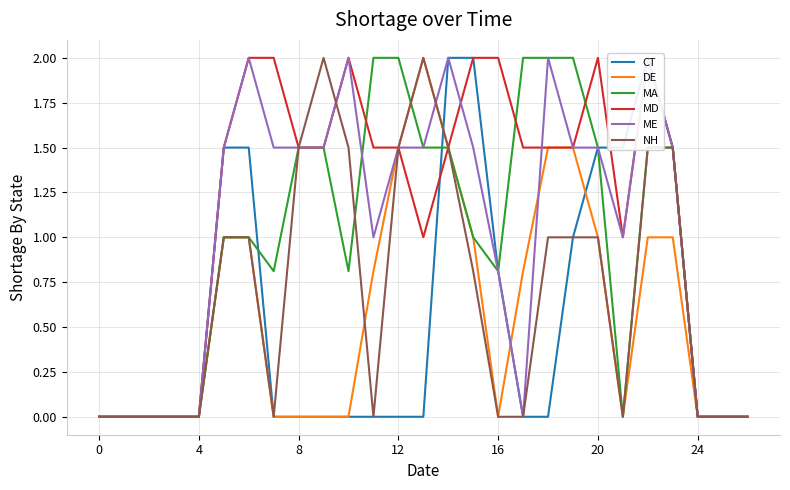

True or false: MD has more than 0 points higher than both neighbors.

True